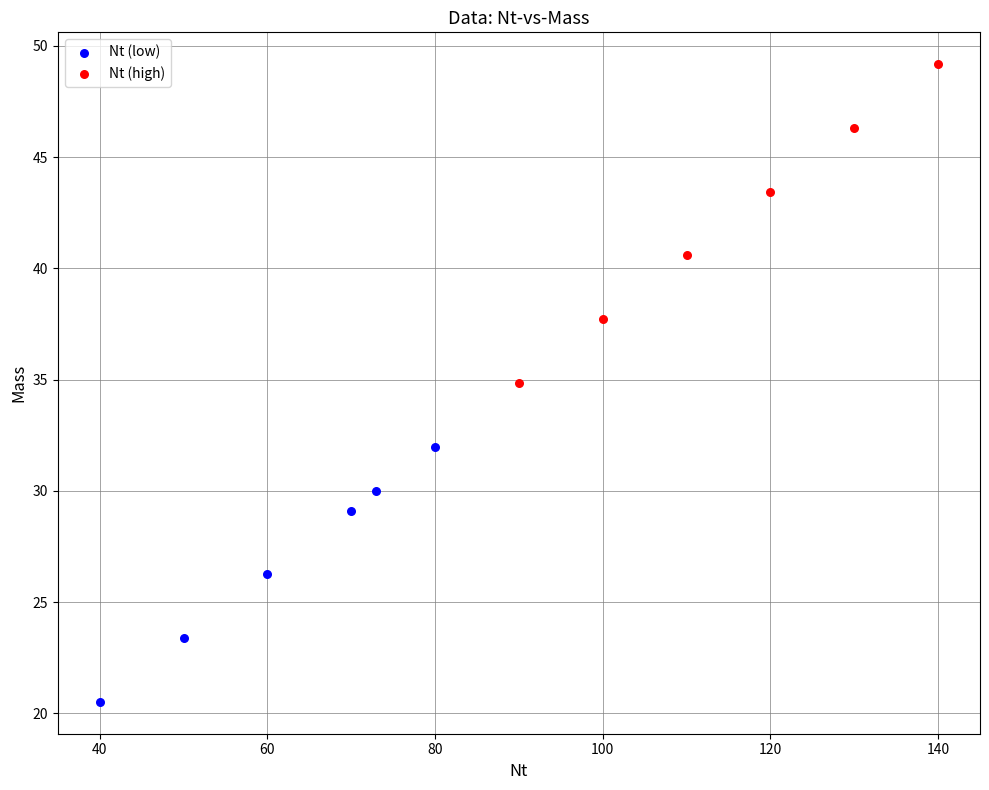

Which series contains the lowest Y value?

Nt (low)